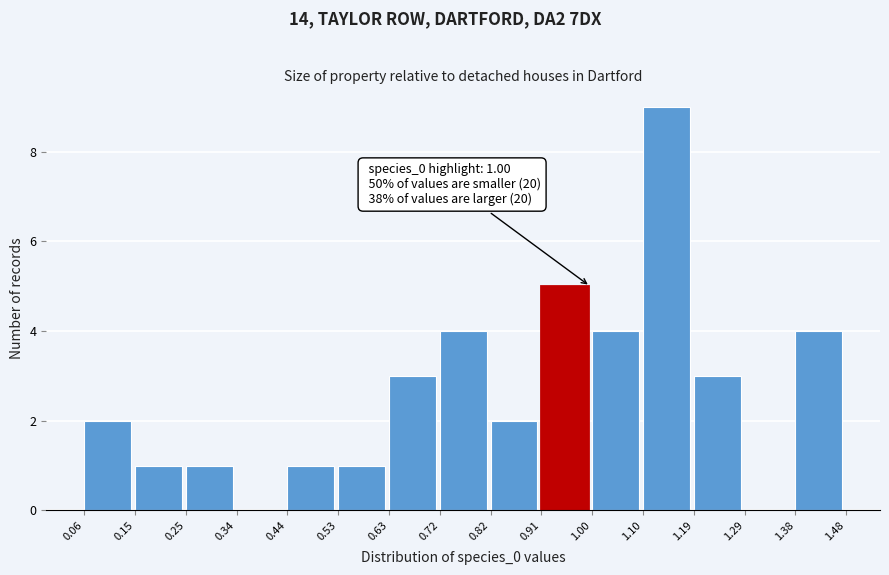

Over which range of the x-axis is the bar tallest?

1.10 to 1.19